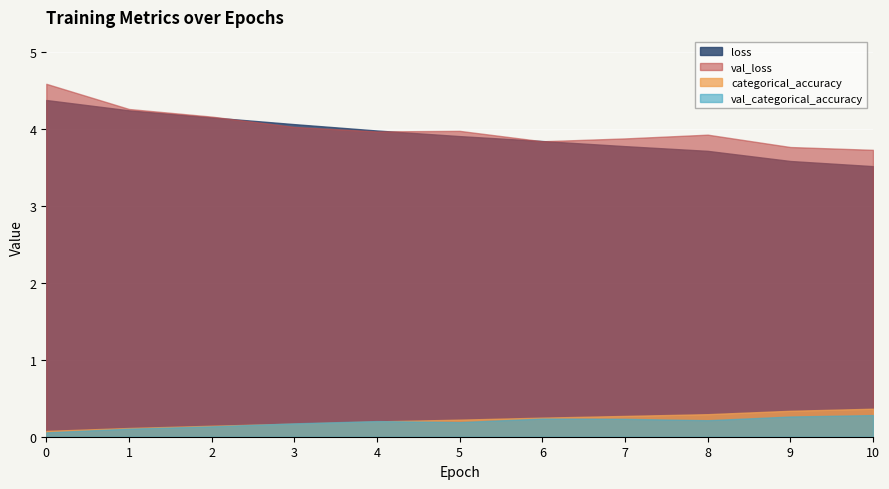

Which series has the largest range (max minus min)?

loss